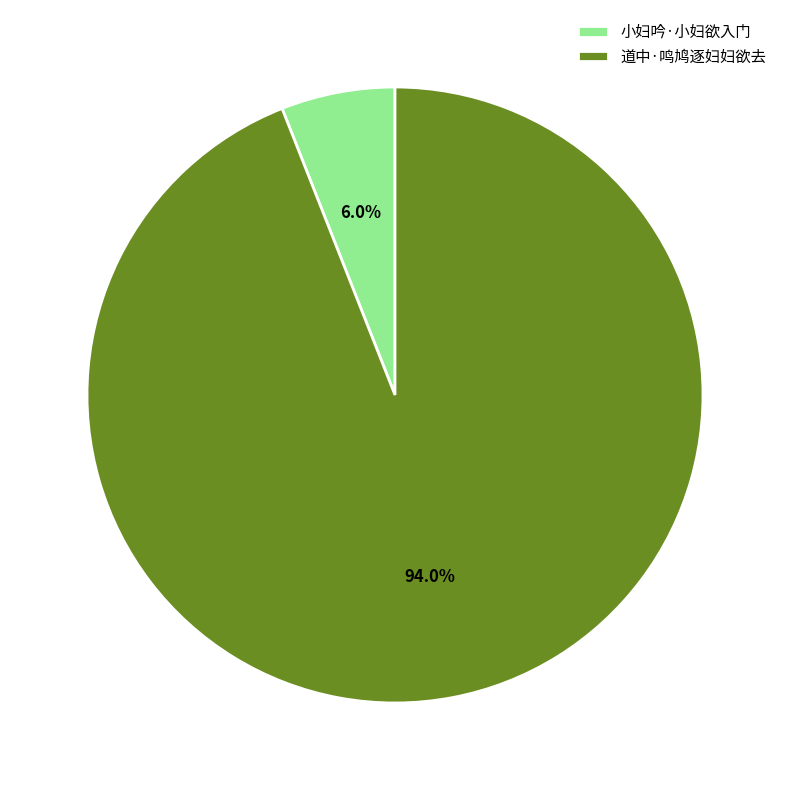

Which slice is the smallest?

小妇吟·小妇欲入门